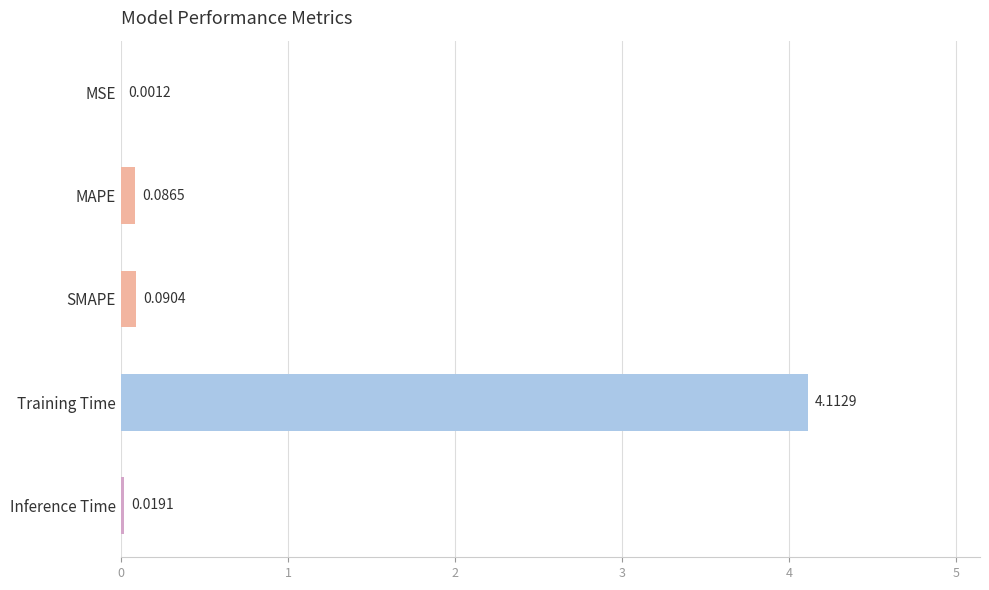

Between Training Time and Inference Time, which is larger?

Training Time